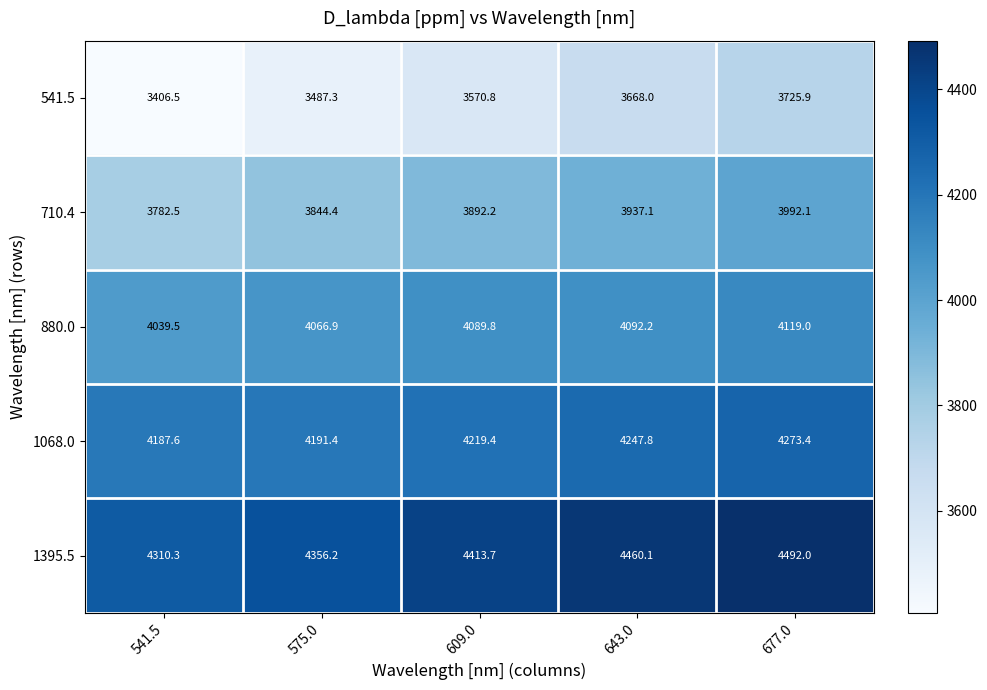

What is the total value across all series at 609.0?

20185.9